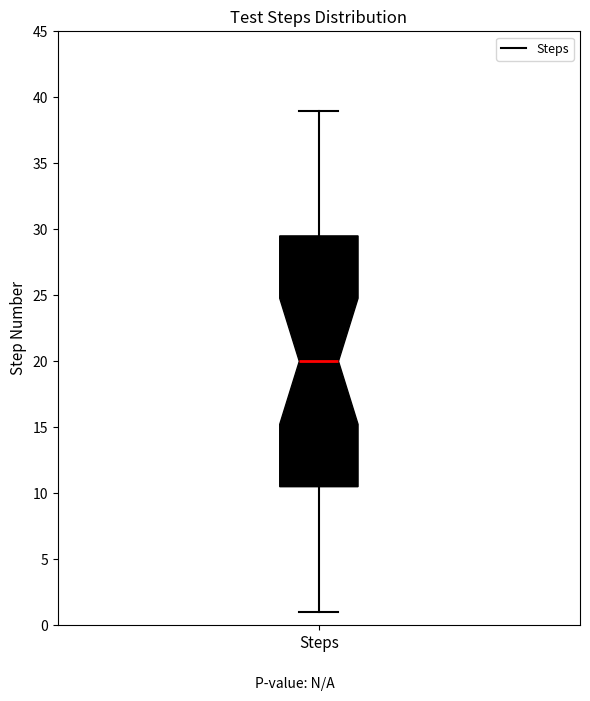

Transcribe this box plot: give where the median line is, the range the box spans, and where the two whiskers end, as read against the y-axis. The values are not printed on the chart, so give them approximately, as read against the axis.

median 20.0, box 10.5 to 29.5, whiskers 1.0 to 39.0